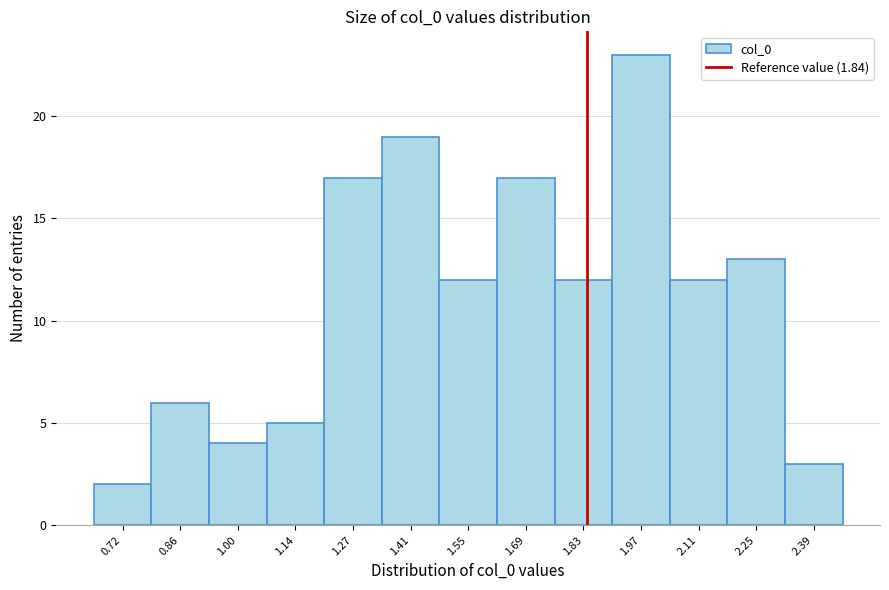

Over which range of the x-axis is the bar tallest?

1.90 to 2.04